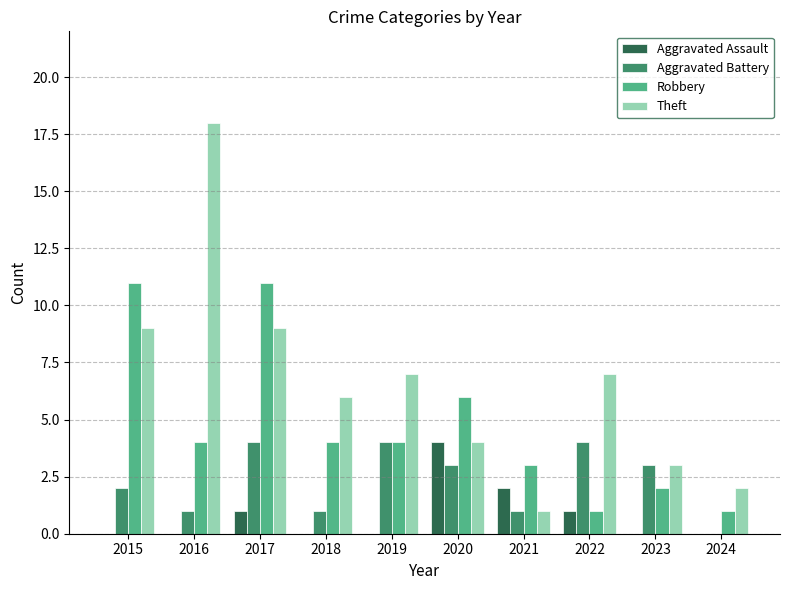

How many categories are shown in the chart?

10